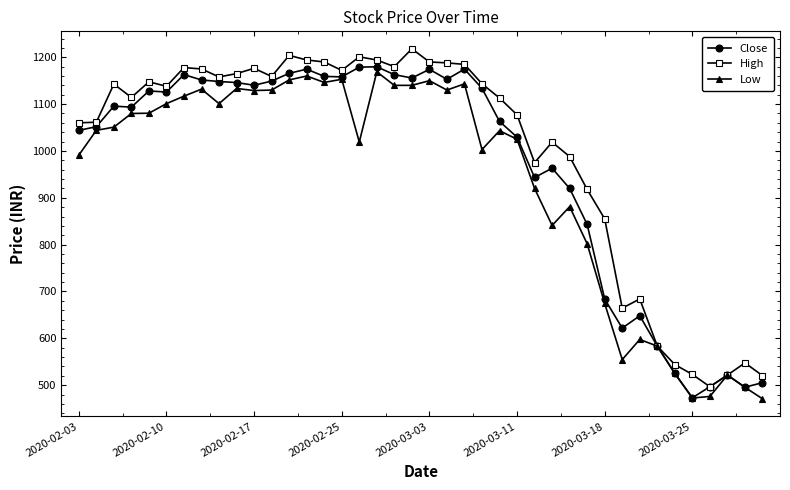

Which series has the largest total across all categories?

High